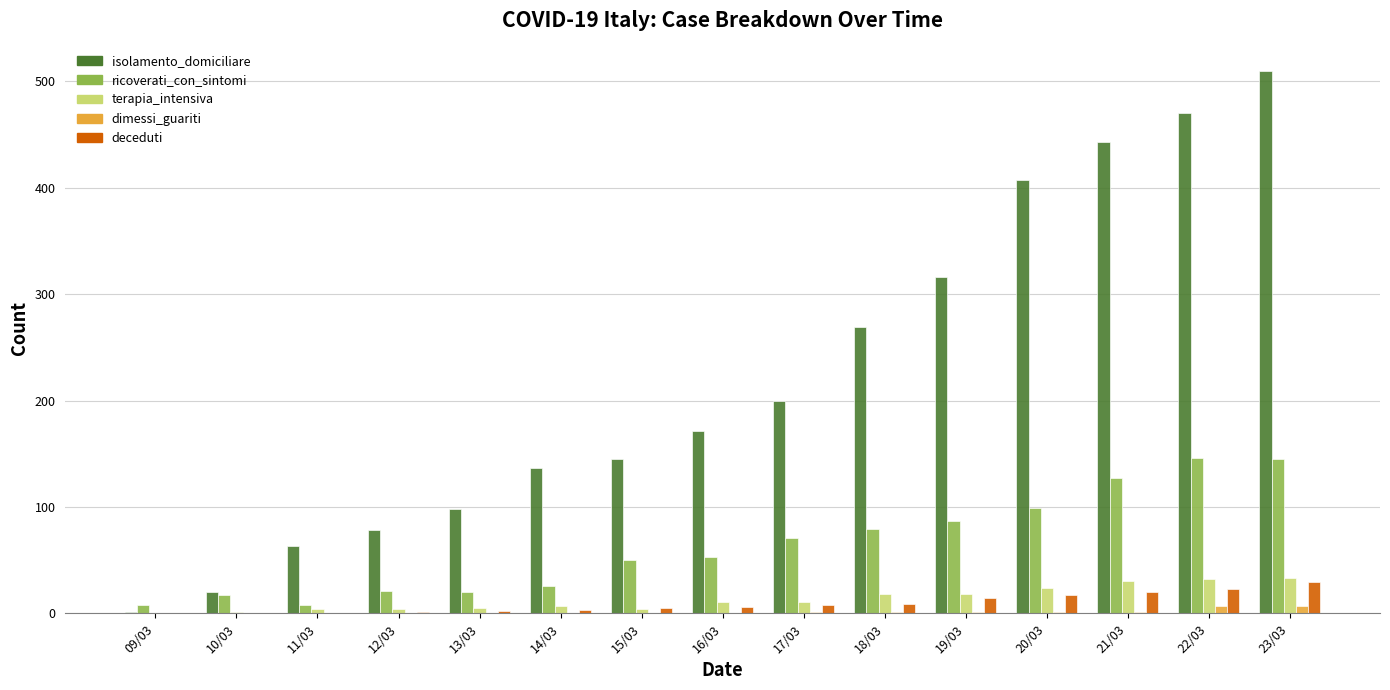

Read the dimessi_guariti value at 23/03.

7